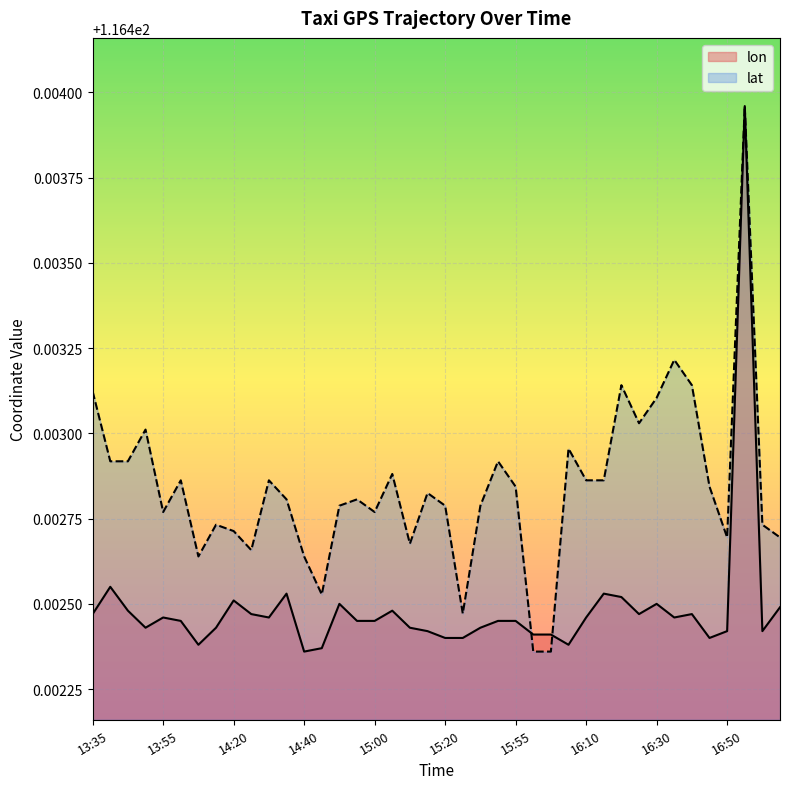

How many data points does each series have?

40